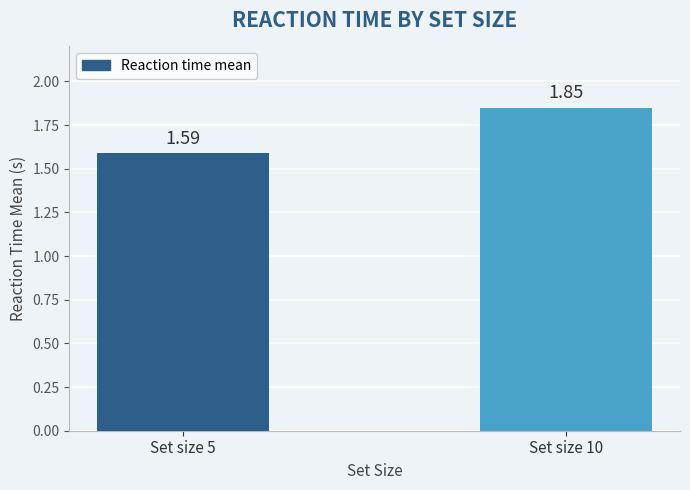

What is the sum of all values?

3.4